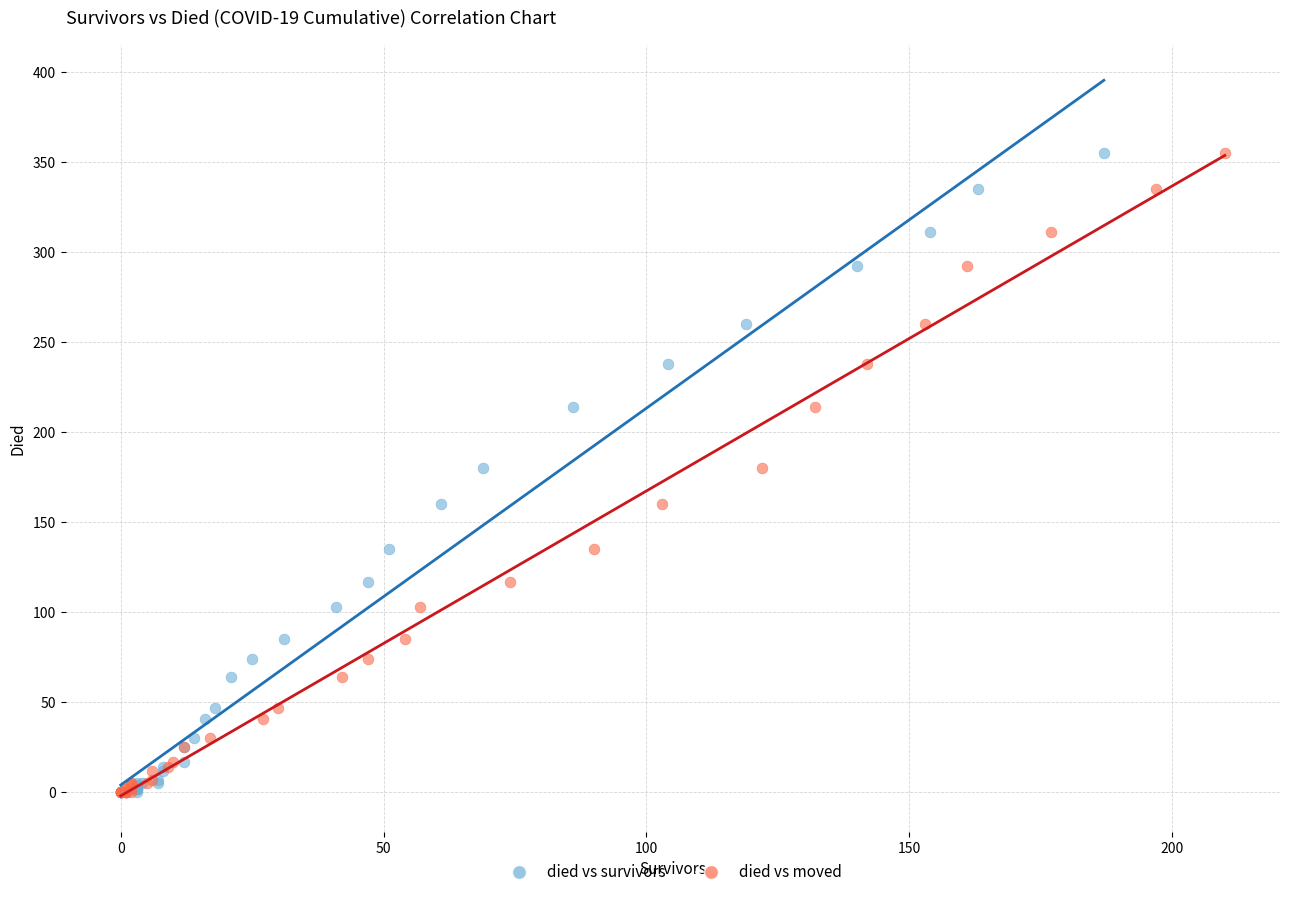

What are all the series names shown in the legend?

died vs survivors, died vs moved